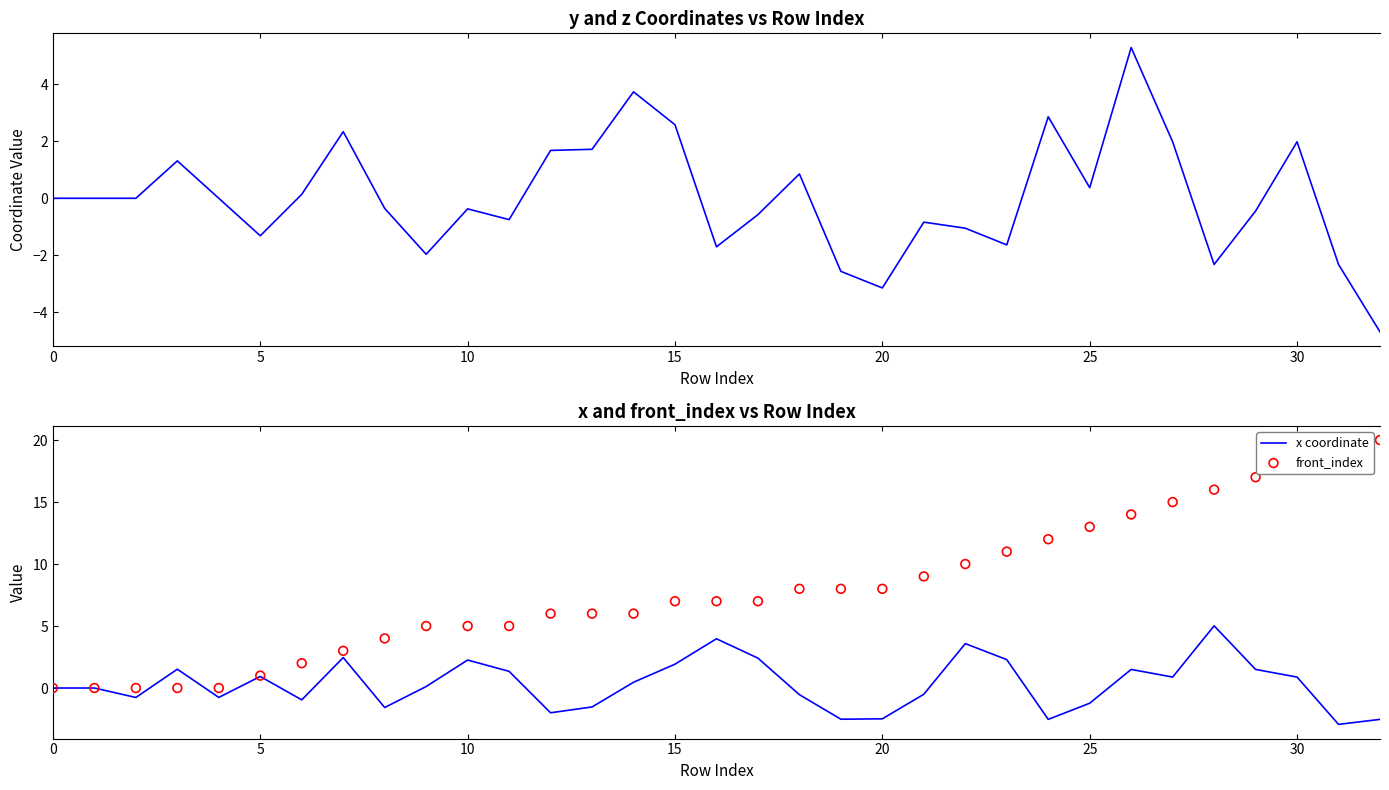

At which category is the sum across all series the highest?

30